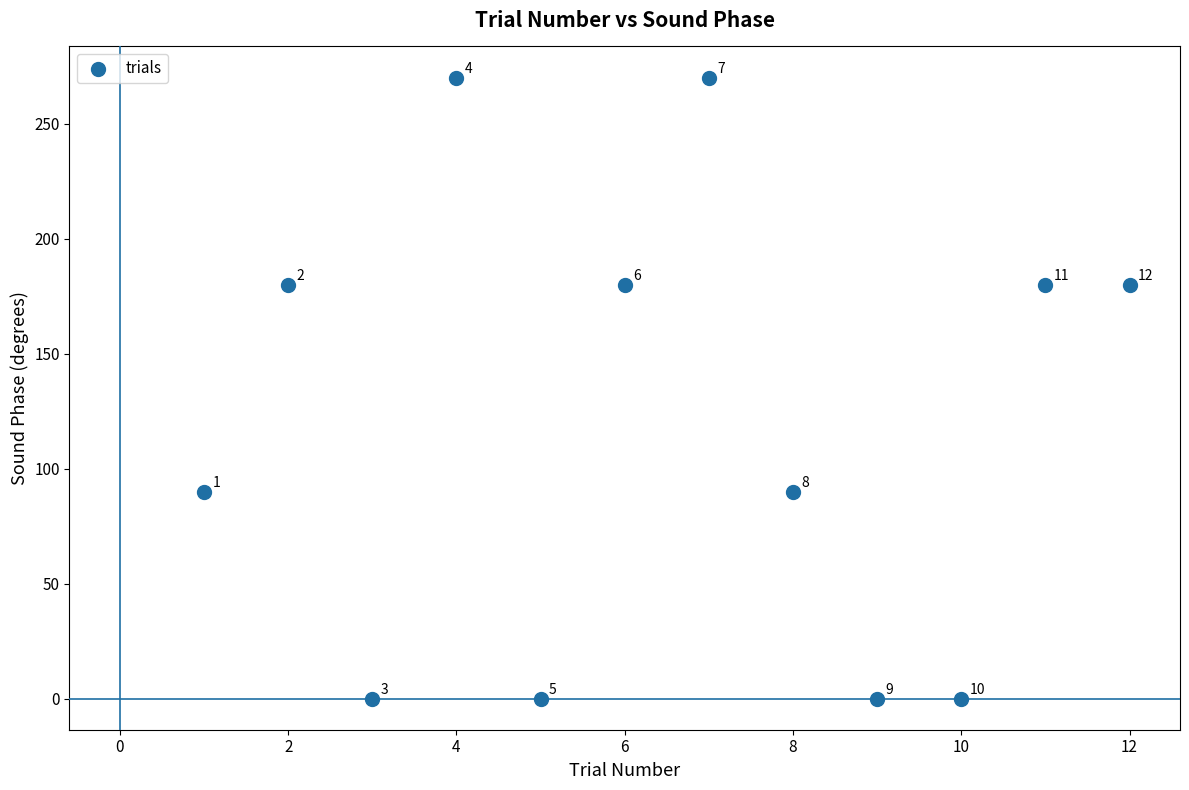

What Y value in the scatter plot is closest to 135?

90